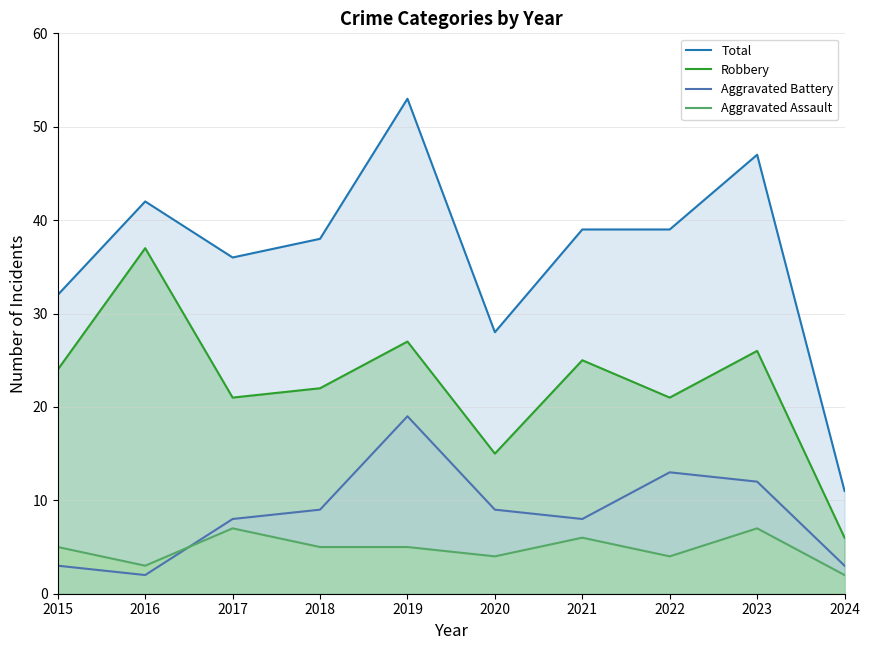

Reading left to right, extract all data points from this chart.

Total: 2015=32	2016=42	2017=36	2018=38	2019=53	2020=28	2021=39	2022=39	2023=47	2024=11
Robbery: 2015=24	2016=37	2017=21	2018=22	2019=27	2020=15	2021=25	2022=21	2023=26	2024=6
Aggravated Battery: 2015=3	2016=2	2017=8	2018=9	2019=19	2020=9	2021=8	2022=13	2023=12	2024=3
Aggravated Assault: 2015=5	2016=3	2017=7	2018=5	2019=5	2020=4	2021=6	2022=4	2023=7	2024=2